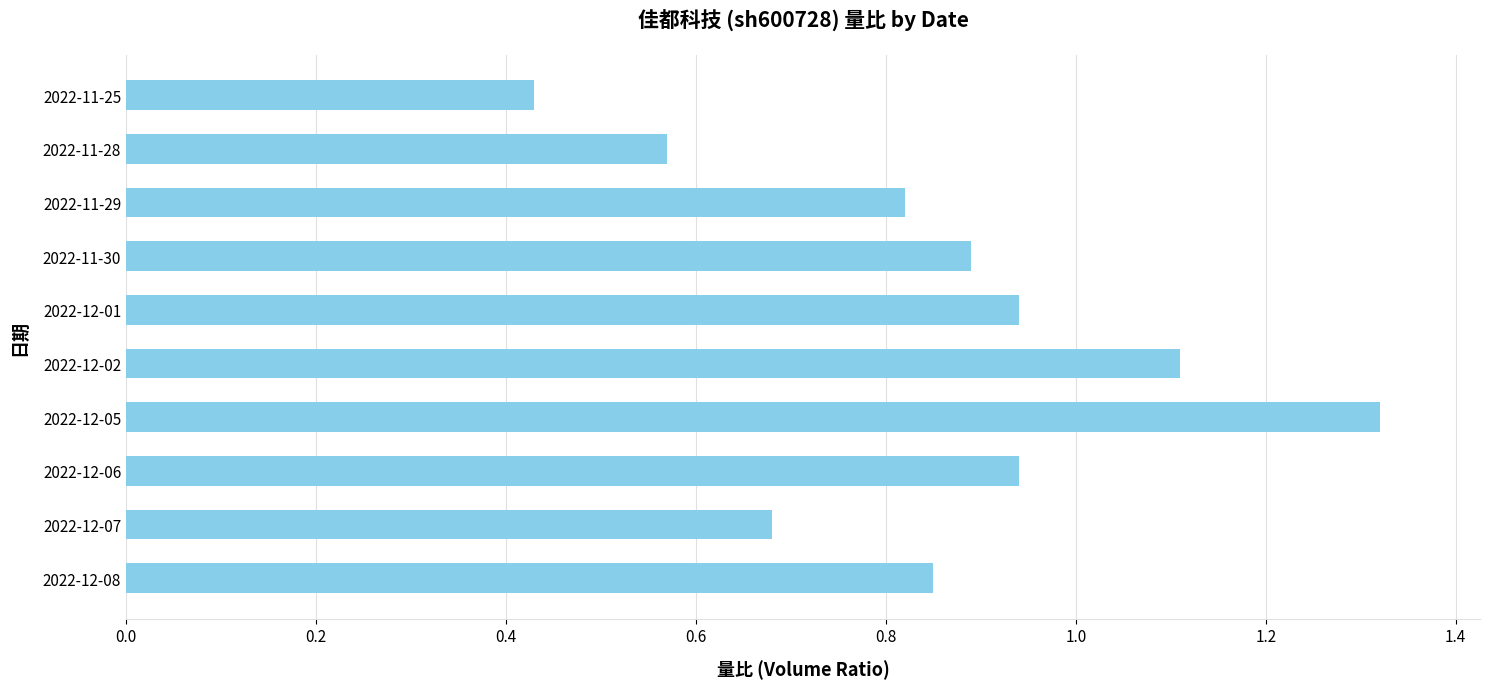

Where is the data nearest to the value 0?

2022-11-25